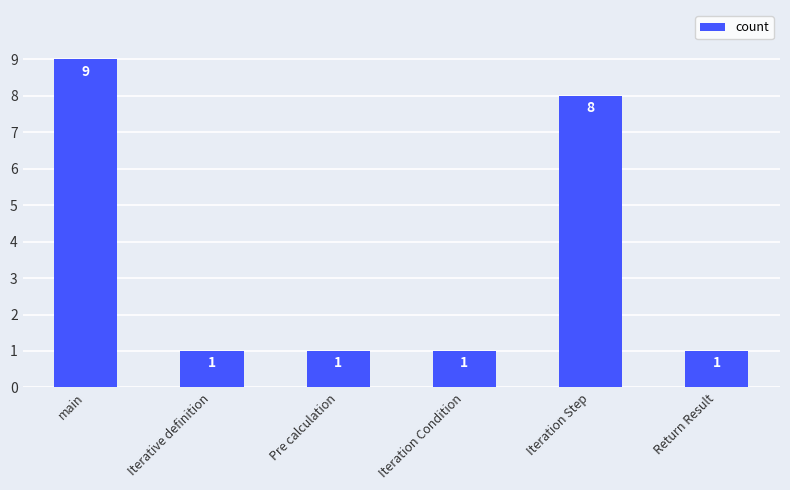

What is the greatest value displayed?

9